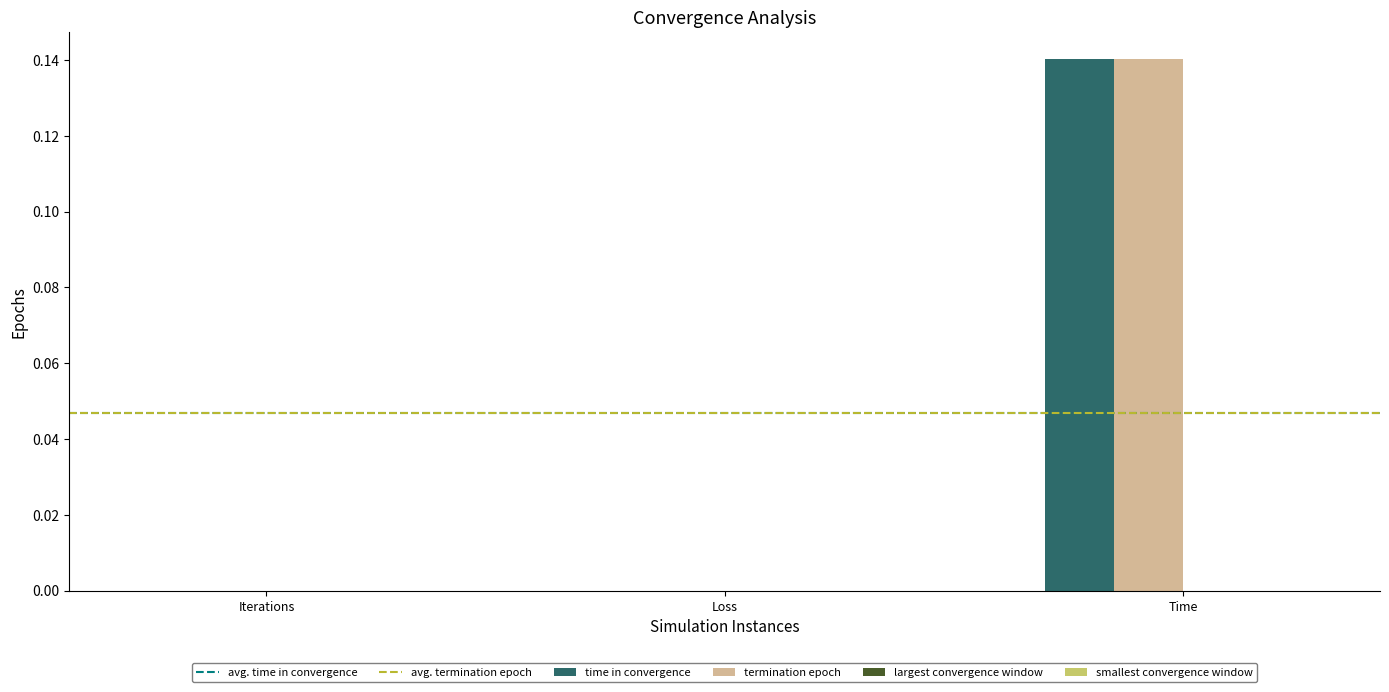

Does the chart contain stacked bars?

No